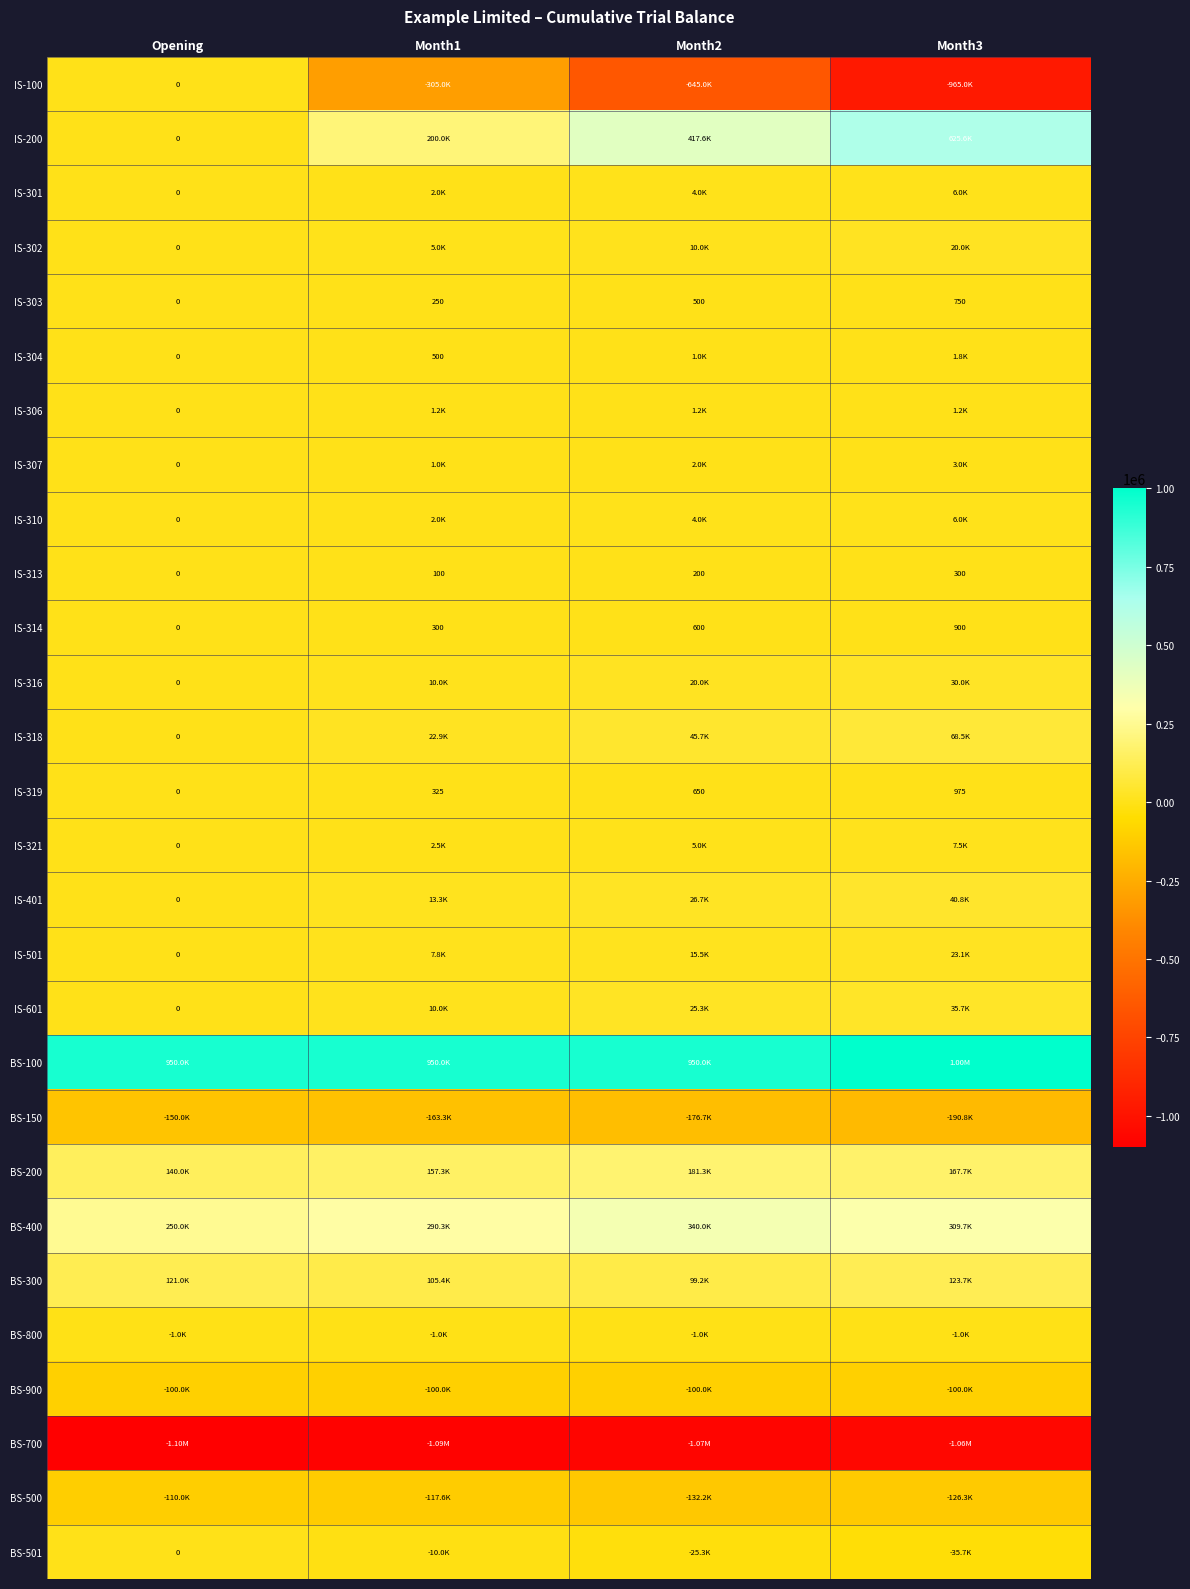

At which label does BS-200 reach its peak?

Month2